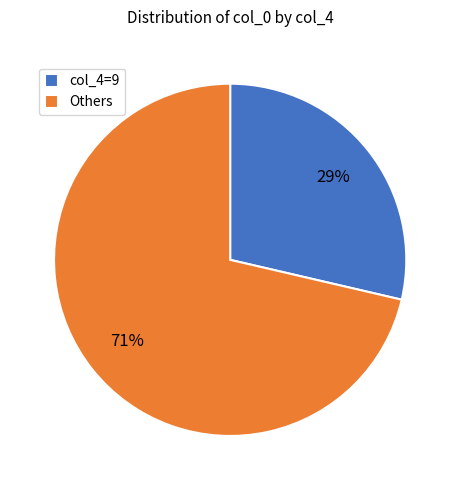

Which slice is the largest?

Others